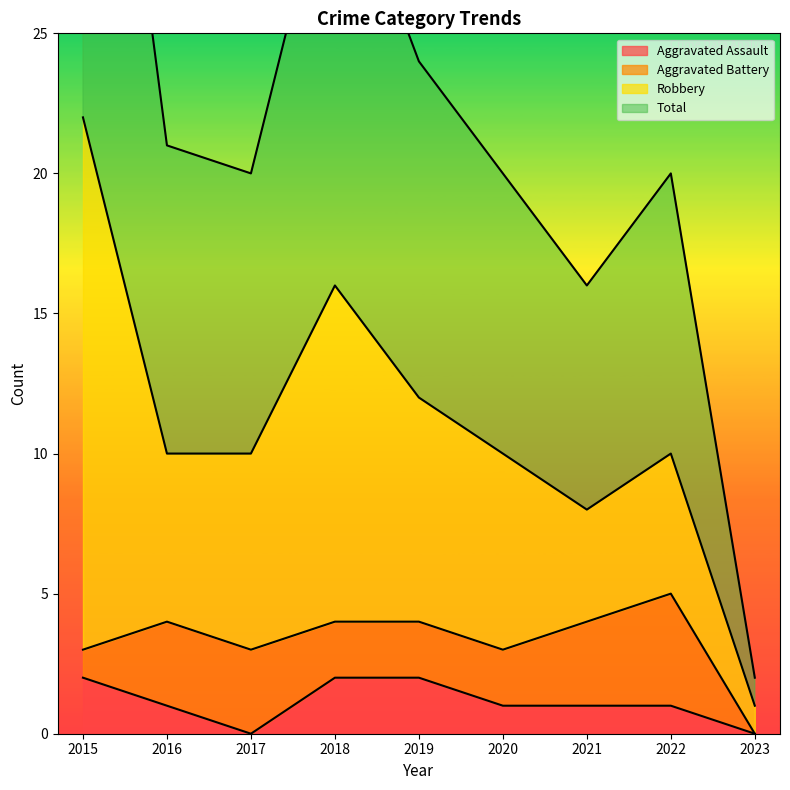

The Total series shows 2 at 2023. True or false?

True